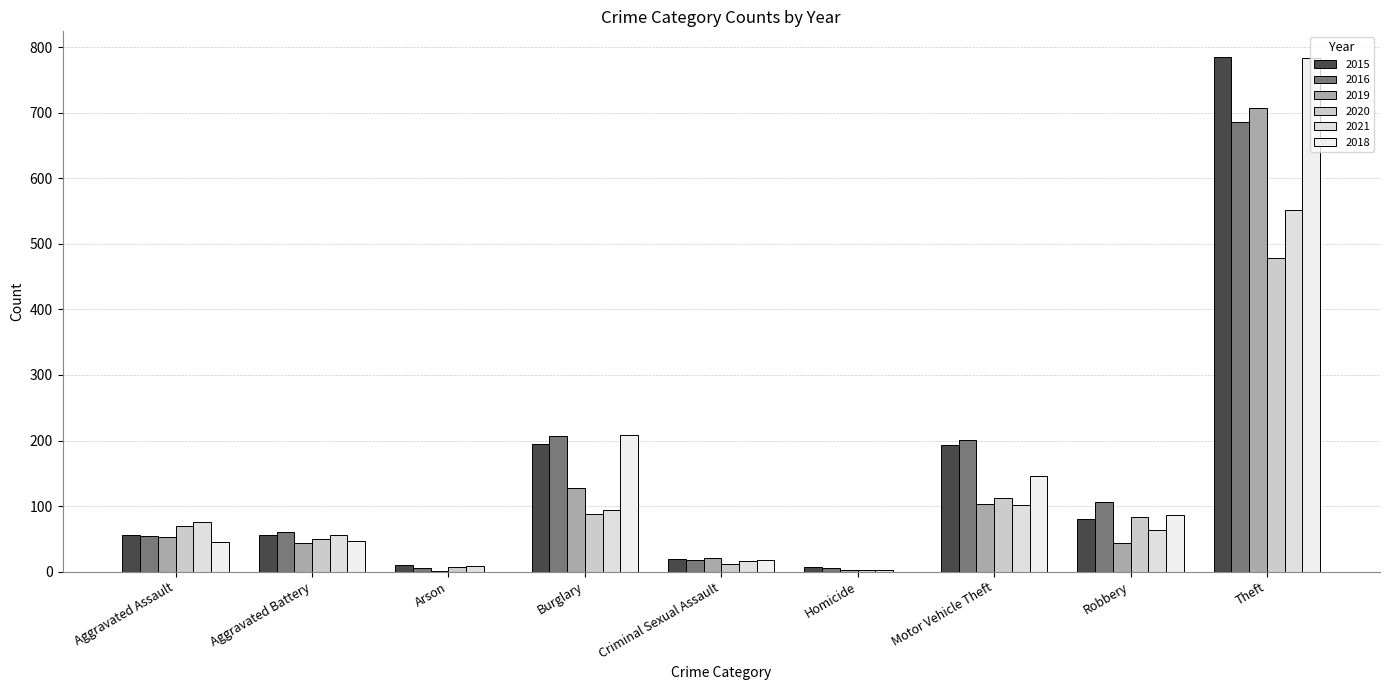

Reading left to right, transcribe all the data shown in this chart.

2015: Aggravated Assault=56	Aggravated Battery=56	Arson=10	Burglary=194	Criminal Sexual Assault=19	Homicide=7	Motor Vehicle Theft=193	Robbery=81	Theft=785
2016: Aggravated Assault=54	Aggravated Battery=61	Arson=5	Burglary=207	Criminal Sexual Assault=18	Homicide=6	Motor Vehicle Theft=201	Robbery=107	Theft=686
2019: Aggravated Assault=53	Aggravated Battery=43	Arson=1	Burglary=127	Criminal Sexual Assault=21	Homicide=3	Motor Vehicle Theft=103	Robbery=43	Theft=707
2020: Aggravated Assault=69	Aggravated Battery=50	Arson=7	Burglary=88	Criminal Sexual Assault=12	Homicide=2	Motor Vehicle Theft=112	Robbery=83	Theft=479
2021: Aggravated Assault=75	Aggravated Battery=56	Arson=8	Burglary=94	Criminal Sexual Assault=16	Homicide=2	Motor Vehicle Theft=101	Robbery=63	Theft=552
2018: Aggravated Assault=45	Aggravated Battery=47	Arson=0	Burglary=209	Criminal Sexual Assault=18	Homicide=0	Motor Vehicle Theft=146	Robbery=87	Theft=783